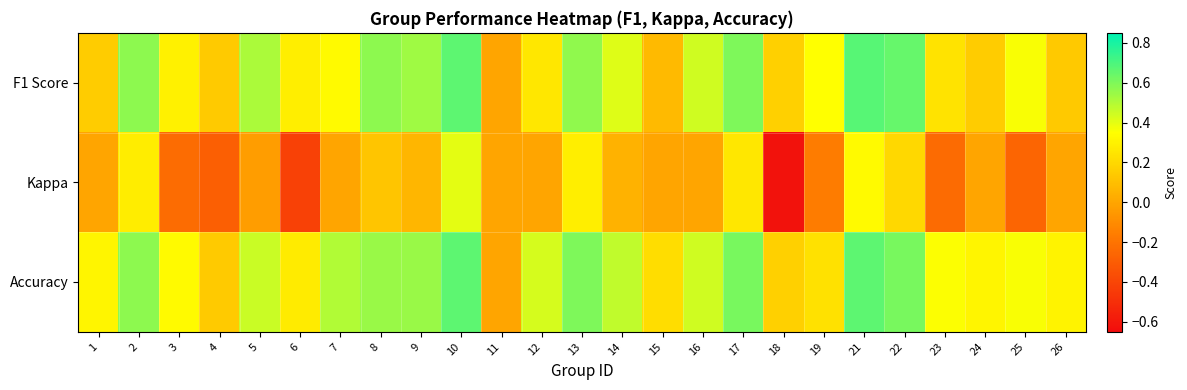

Reading right to left, transcribe all the data shown in this chart.

F1 Score: 26=0.1	25=0.4	24=0.2	23=0.2	22=0.6	21=0.7	19=0.3	18=0.2	17=0.6	16=0.4	15=0.1	14=0.4	13=0.6	12=0.3	11=0.0	10=0.7	9=0.5	8=0.6	7=0.3	6=0.3	5=0.5	4=0.1	3=0.3	2=0.6	1=0.1
Kappa: 26=0.0	25=-0.3	24=0.0	23=-0.2	22=0.2	21=0.3	19=-0.2	18=-0.6	17=0.3	16=0.0	15=0.0	14=0.1	13=0.3	12=0.0	11=0.0	10=0.4	9=0.1	8=0.1	7=0.0	6=-0.4	5=-0.0	4=-0.3	3=-0.2	2=0.3	1=0.0
Accuracy: 26=0.3	25=0.4	24=0.3	23=0.4	22=0.6	21=0.7	19=0.2	18=0.2	17=0.6	16=0.4	15=0.2	14=0.5	13=0.6	12=0.4	11=0.0	10=0.7	9=0.5	8=0.5	7=0.5	6=0.3	5=0.5	4=0.1	3=0.3	2=0.6	1=0.3